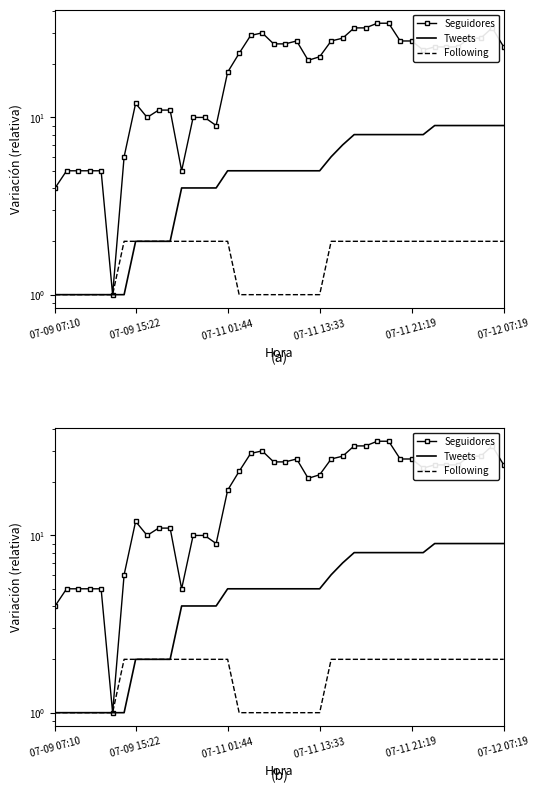

What is the maximum value for Seguidores?

34